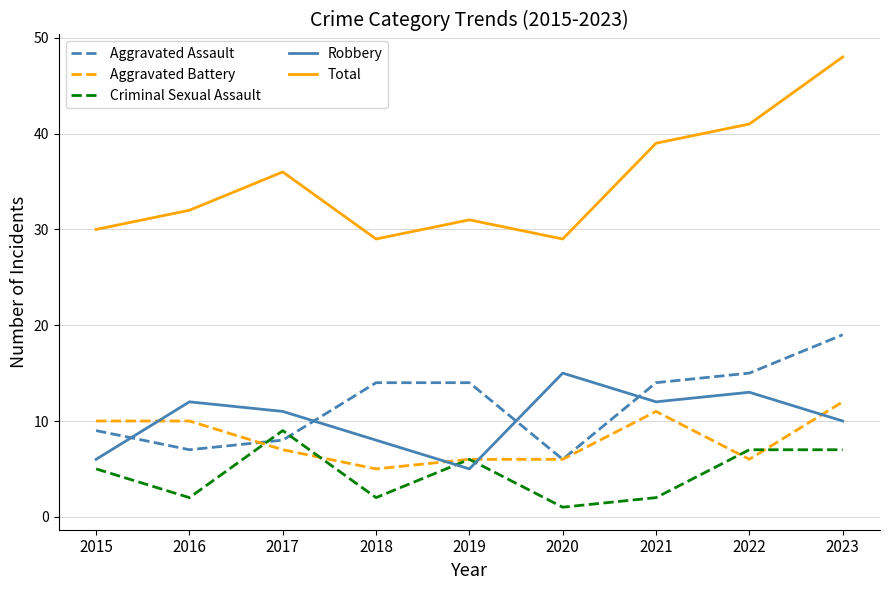

What is the sum of the Criminal Sexual Assault values at 2018 and 2019?

8